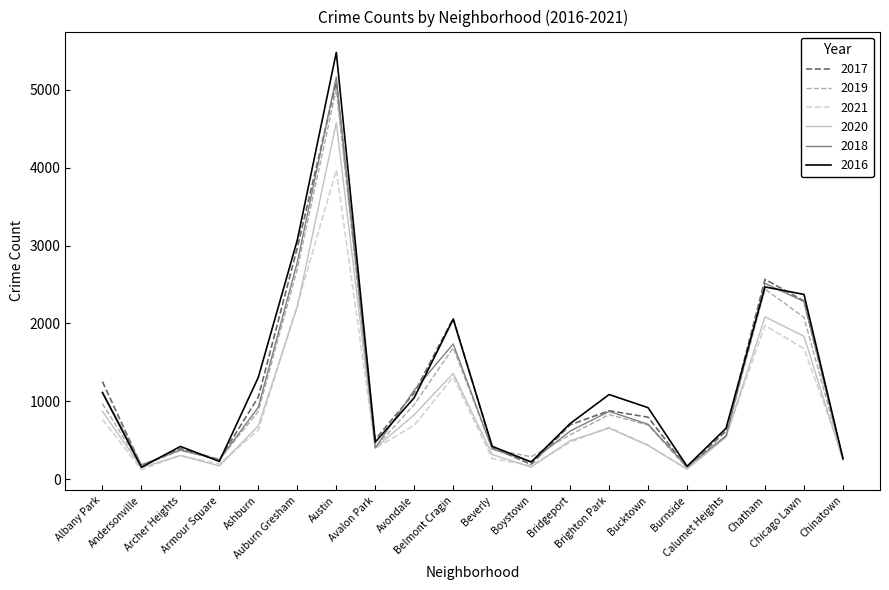

Is this an area chart (filled region under the line)?

No